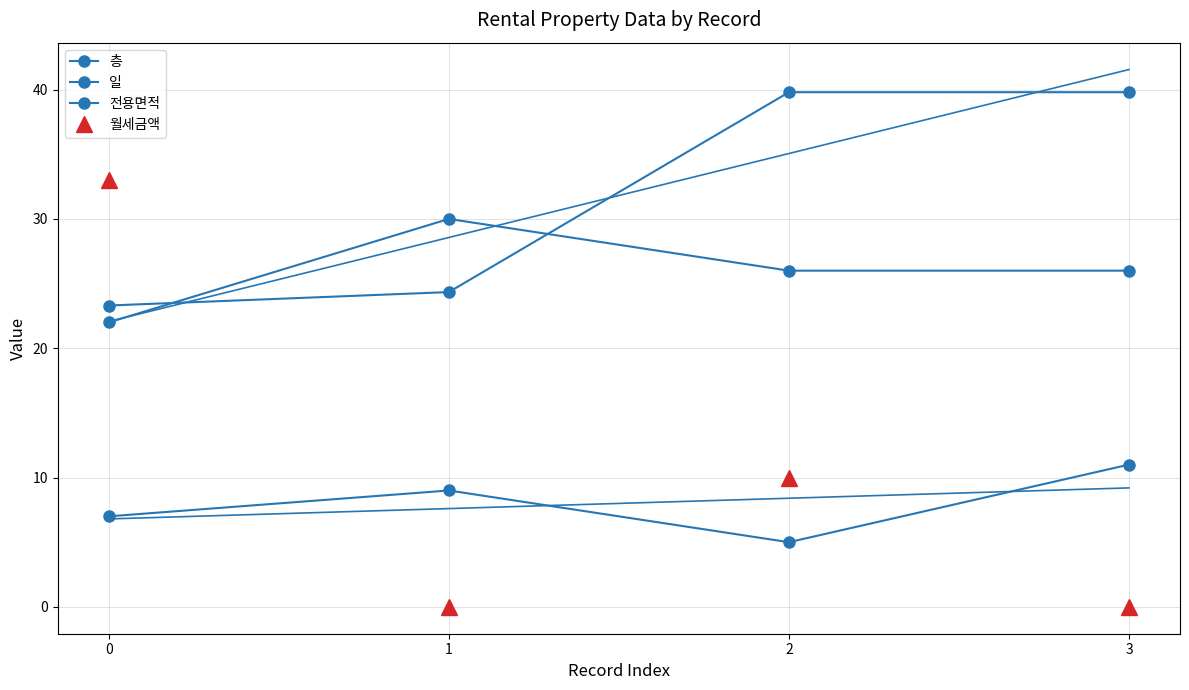

What are all the series names shown in the legend?

층, 일, 전용면적, 월세금액